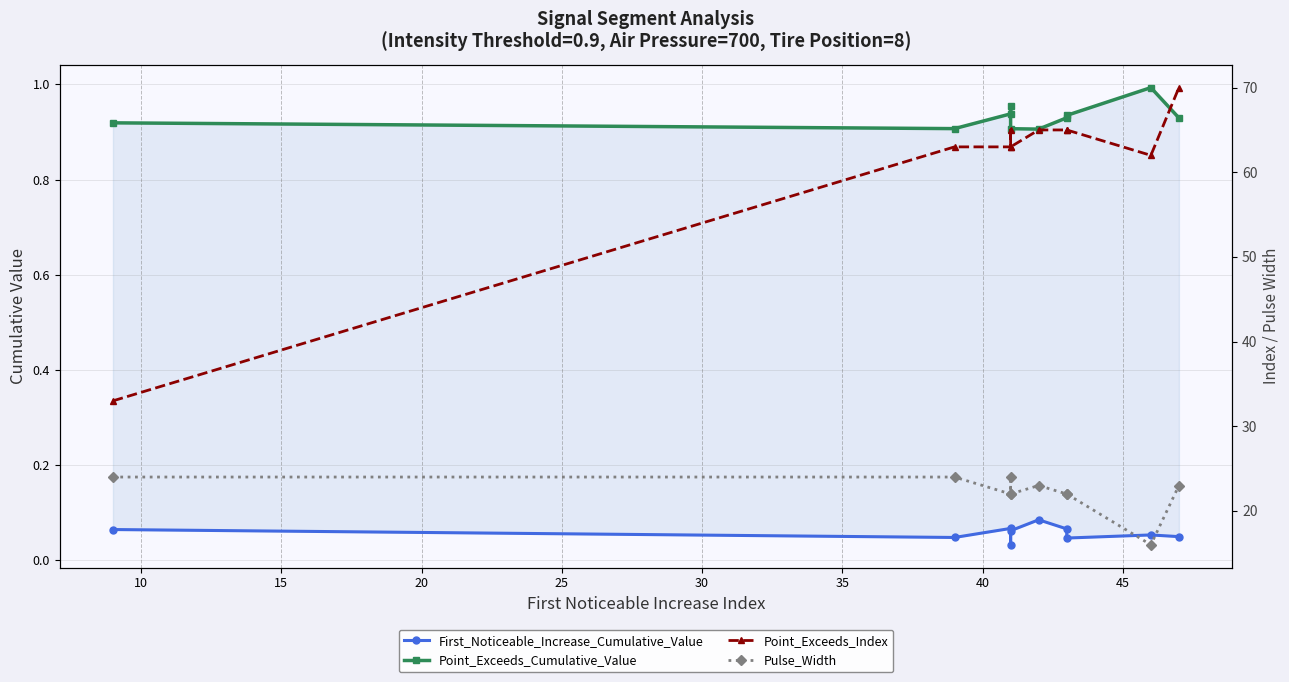

Reading left to right, transcribe all the data shown in this chart.

First_Noticeable_Increase_Cumulative_Value: 0.1	0.0	0.1	0.0	0.1	0.1	0.1	0.0	0.1	0.0
Point_Exceeds_Cumulative_Value: 0.9	0.9	0.9	1.0	0.9	0.9	0.9	0.9	1.0	0.9
Point_Exceeds_Index: 33.0	63.0	63.0	65.0	63.0	65.0	65.0	65.0	62.0	70.0
Pulse_Width: 24.0	24.0	22.0	24.0	22.0	23.0	22.0	22.0	16.0	23.0